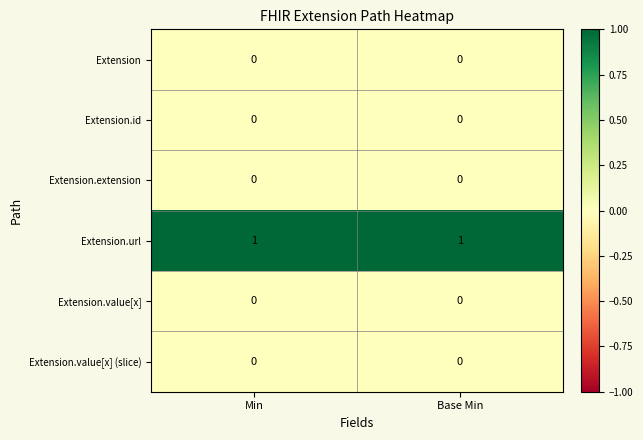

Which series has the largest total across all categories?

Extension.url